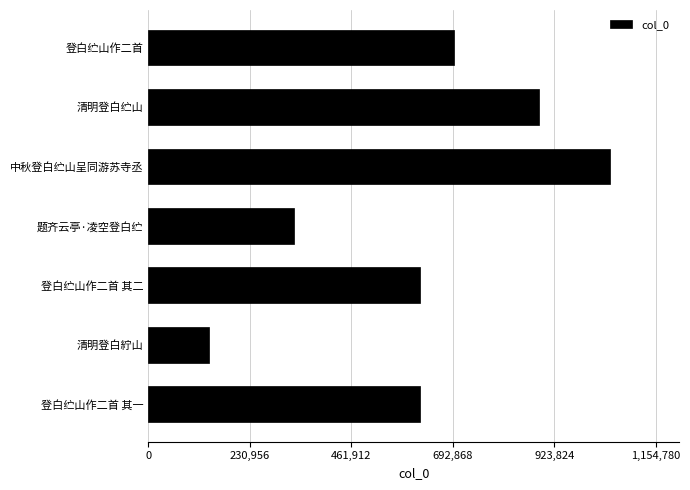

What is the difference between the values at 清明登白紵山 and 题齐云亭·凌空登白纻?

191217